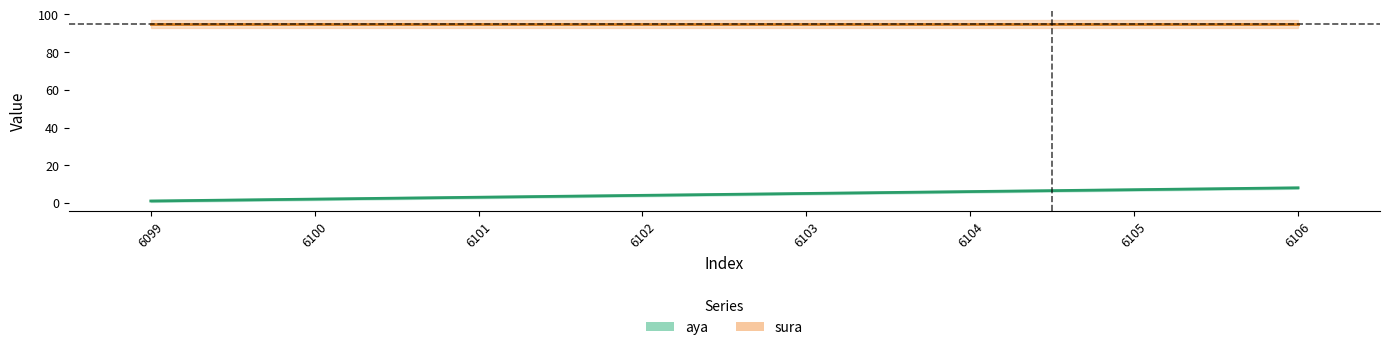

What is the value of the 1st point from the left?

1